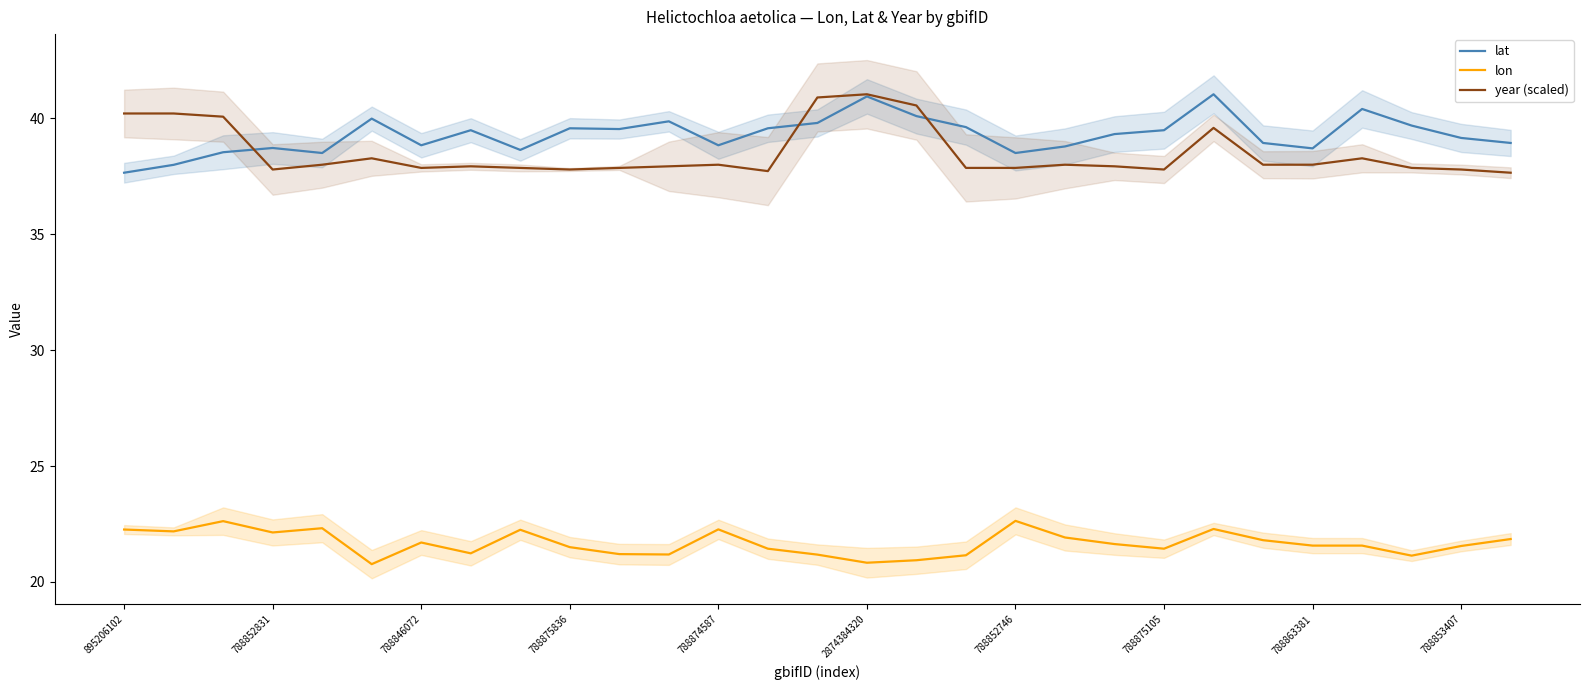

What is the sum of all year (scaled) values?

1116.5